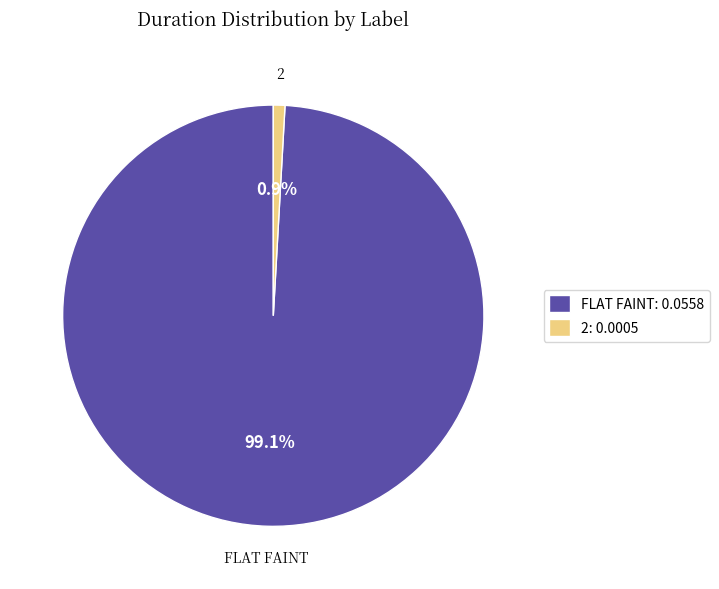

What is the majority slice?

FLAT FAINT: 0.0558